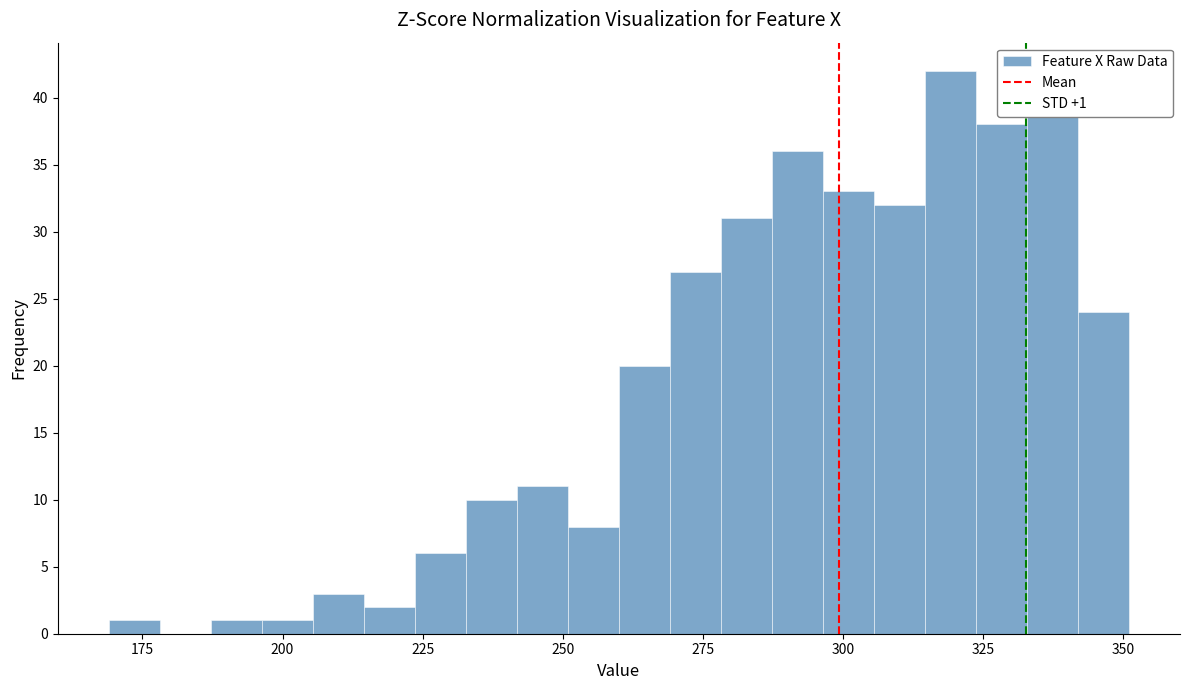

Read against the x-axis, roughly where is the centre of the tallest bar?

320